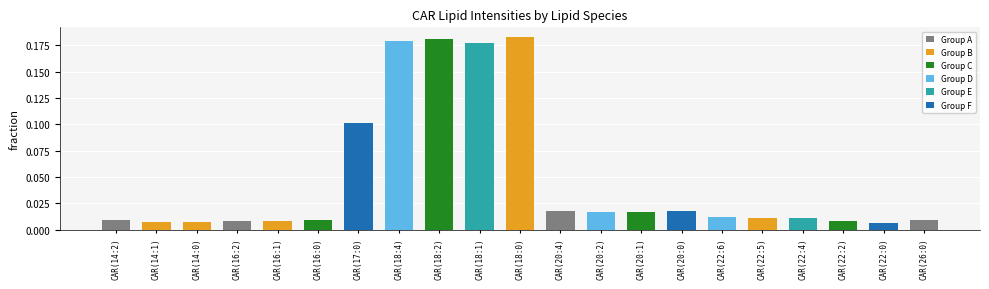

Is it true that the value at CAR(20:2) is 0.0?

True